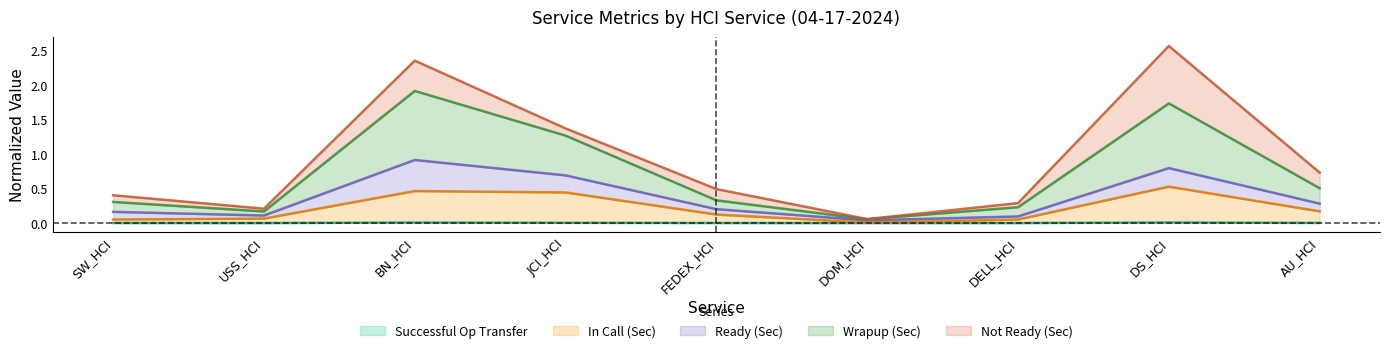

What position from the right is BN_HCI?

7